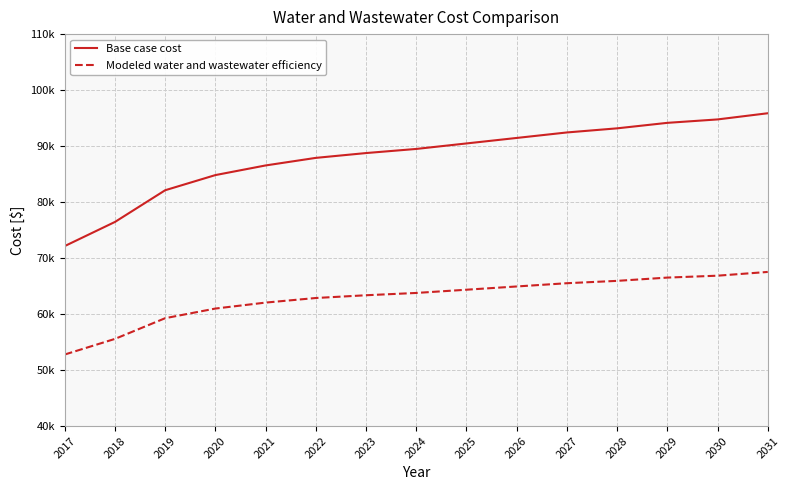

True or false: Modeled water and wastewater efficiency and Base case cost cross at least once.

False